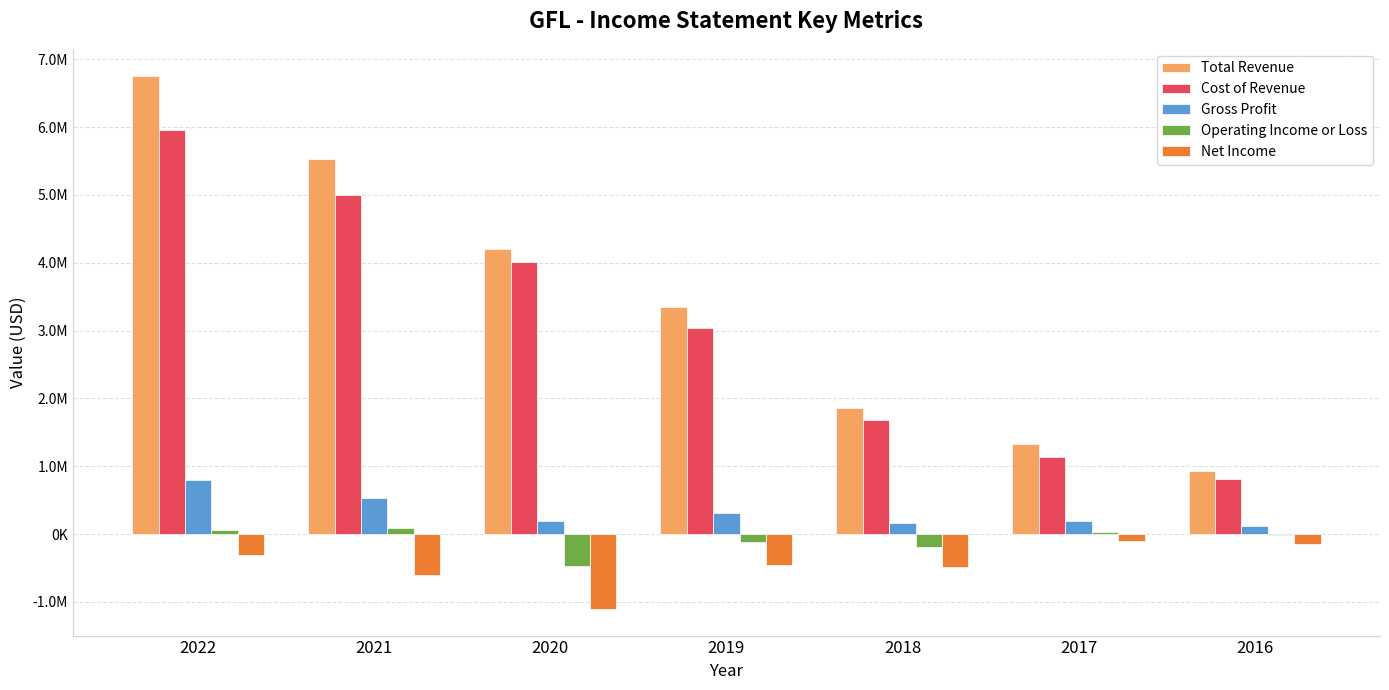

What is the difference between the maximum and minimum values in the Total Revenue series?

5827600